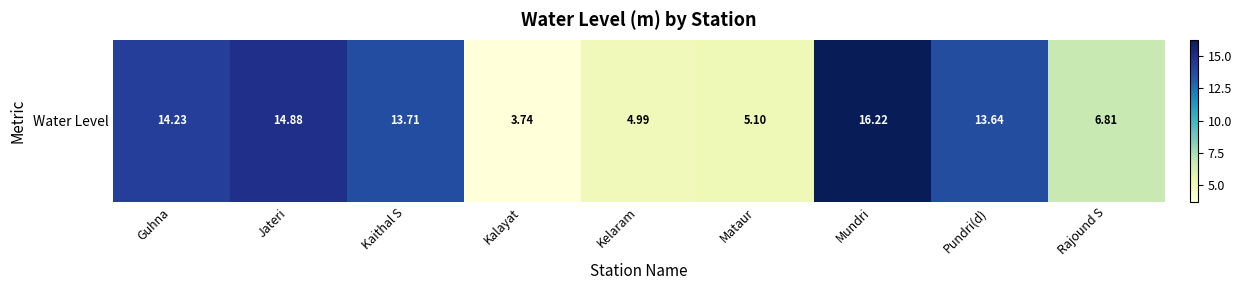

The value at Kaithal S is 13.7. True or false?

True